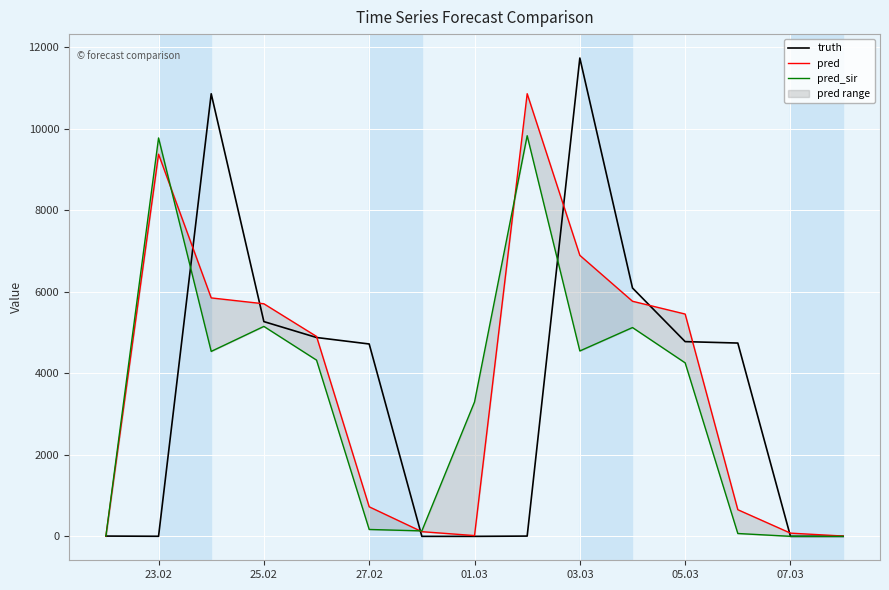

What is the average value of the truth series?

3122.2